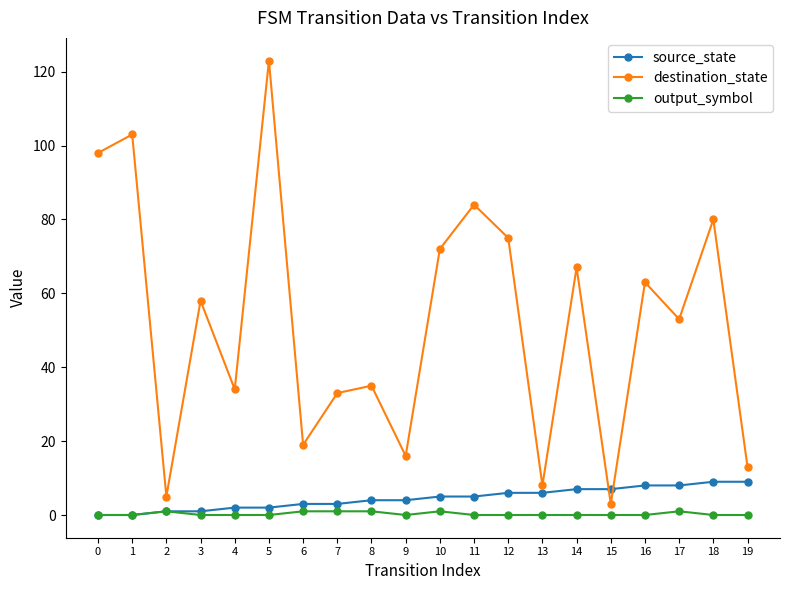

Is the value of destination_state at 11 greater than the value of source_state at 13?

Yes